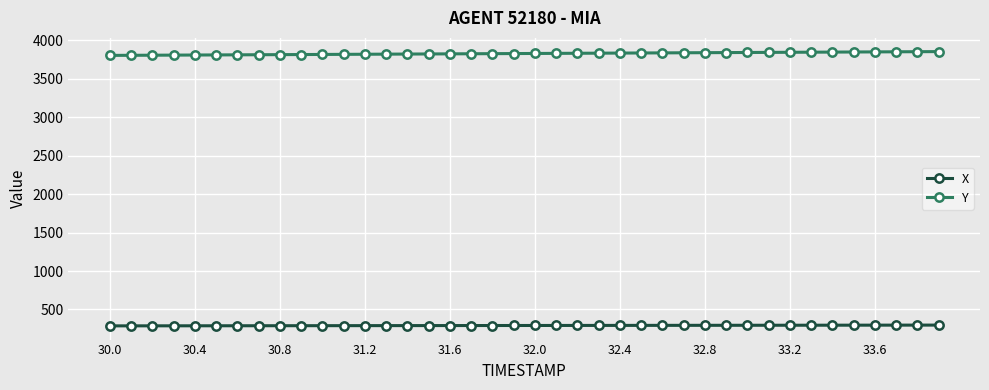

What is the maximum value for Y?

3852.6